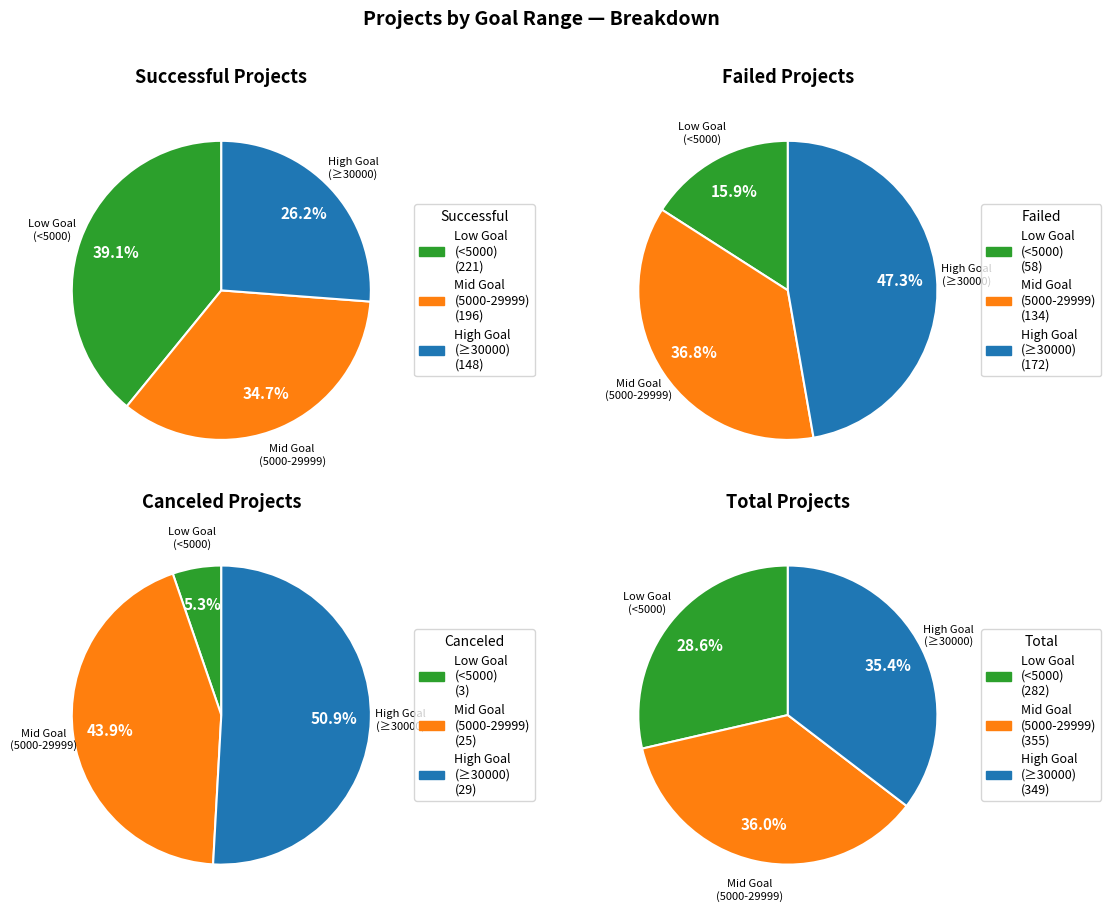

Does 25000 to 29999 account for over 50% of the chart?

No